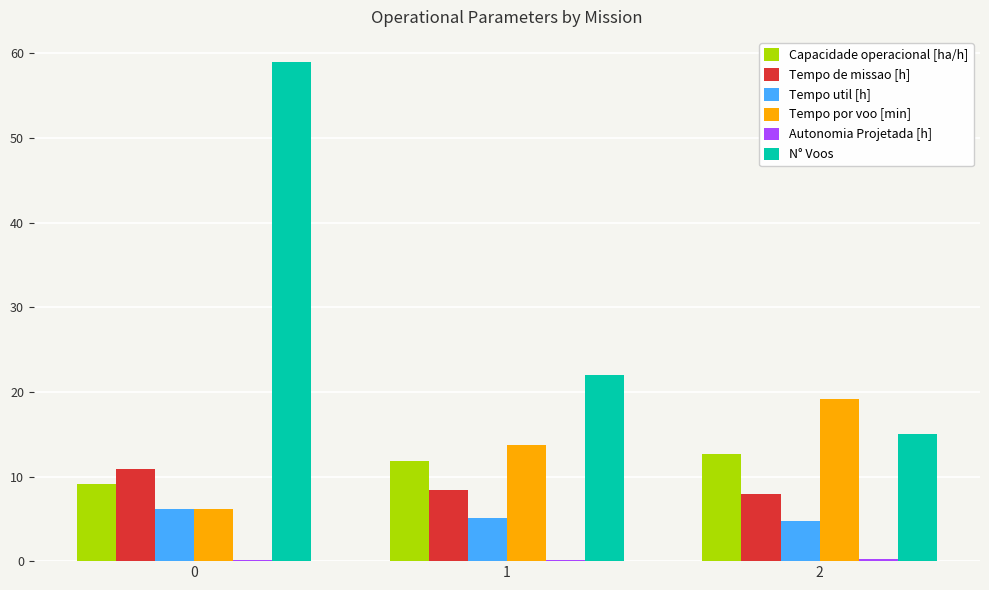

Between 0 and 1, which series saw the biggest shift?

N° Voos